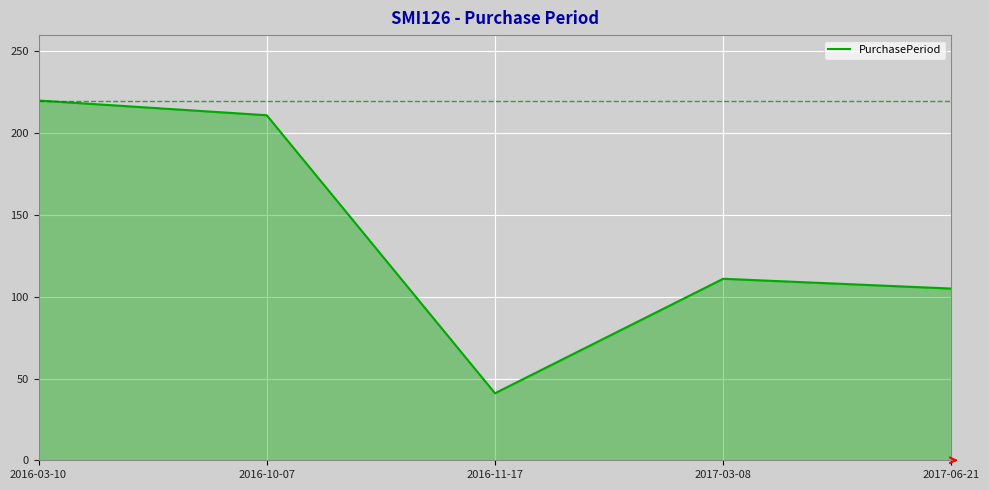

What is the sum of the values at 2017-03-08 and 2016-10-07?

322